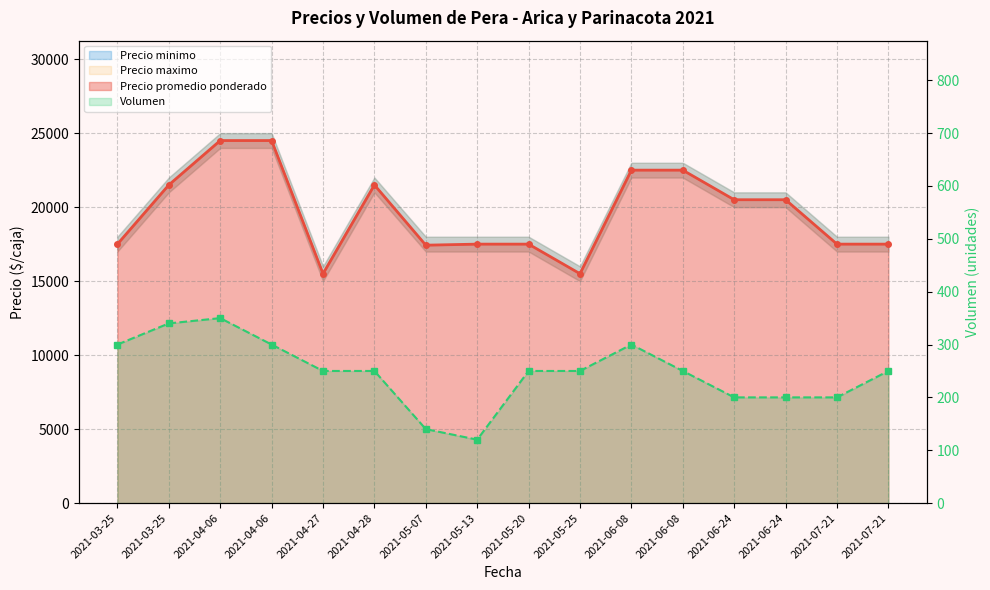

What is the maximum value for Precio promedio ponderado?

24500